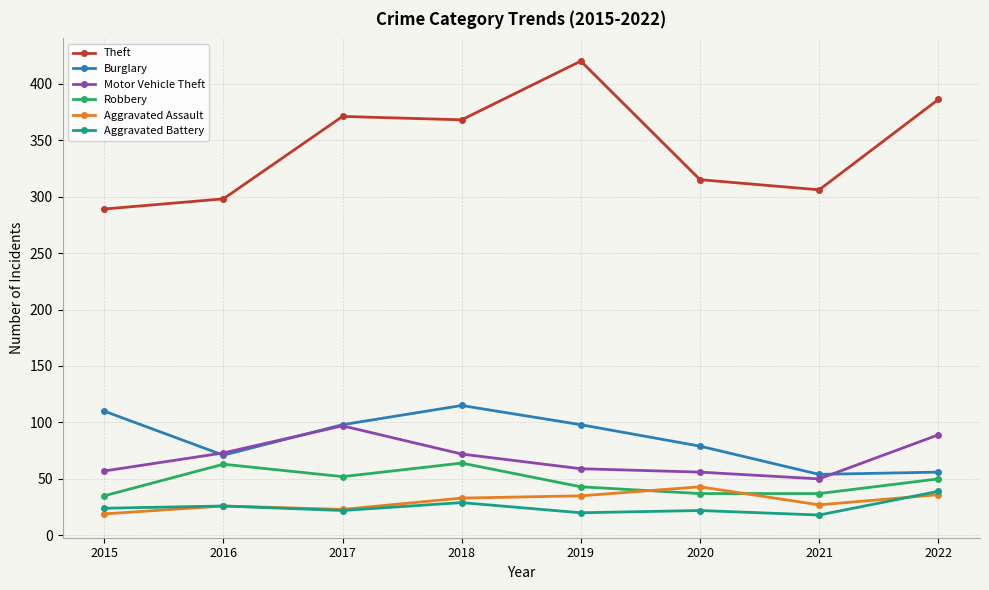

What is the sum of all Aggravated Assault values?

242